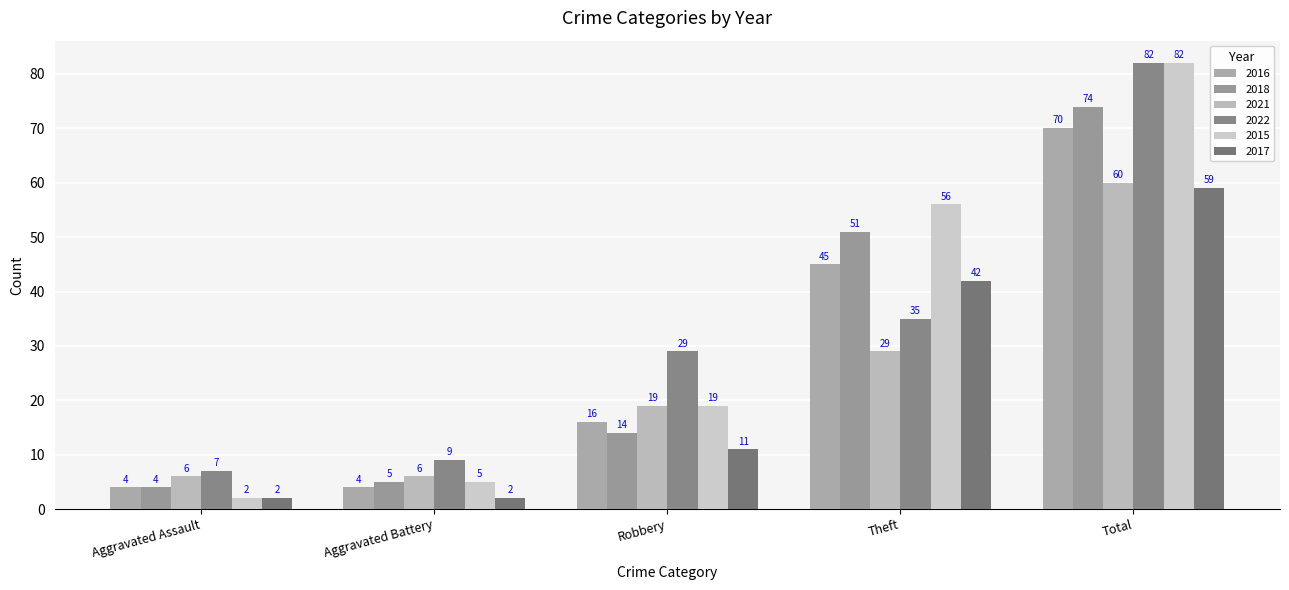

Which series changed the most between Aggravated Assault and Total?

2015